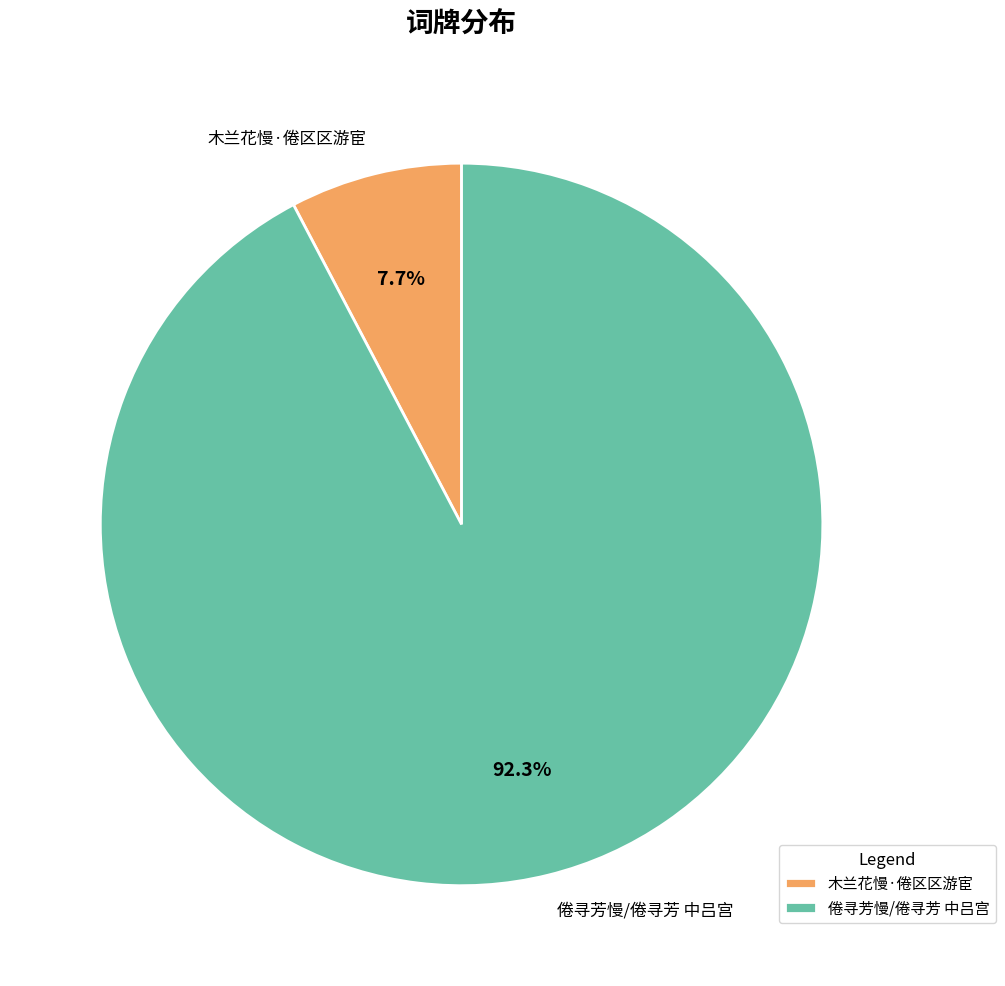

To the nearest percent, what is the difference between the largest and smallest slice percentages?

85%